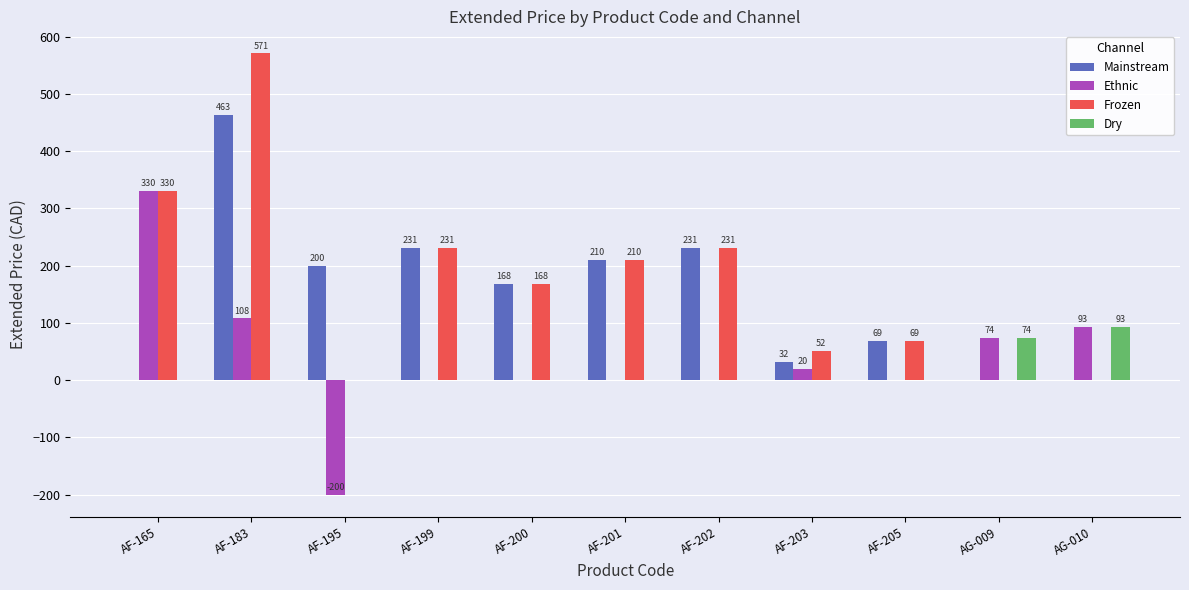

What is the sum of the Dry values at AG-010 and AG-009?

167.0